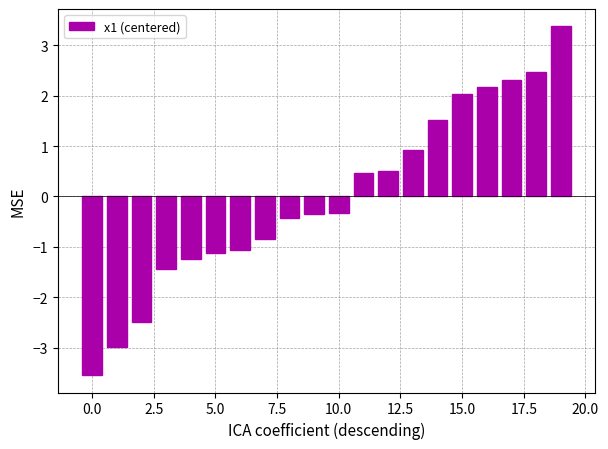

What is the maximum value shown in the chart?

3.4